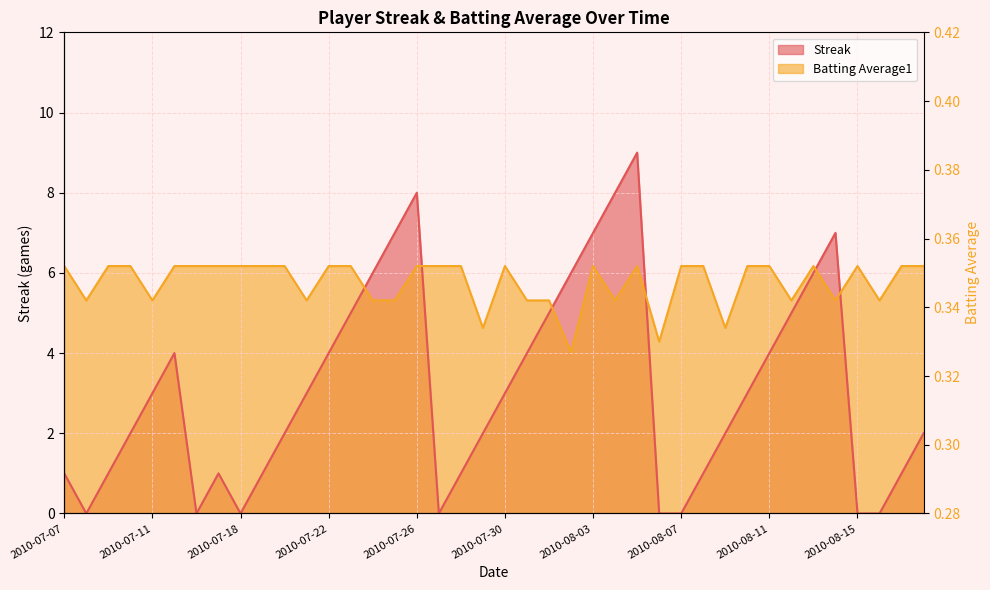

The value of Batting Average1 at 2010-07-19 is 9.8. True or false?

False